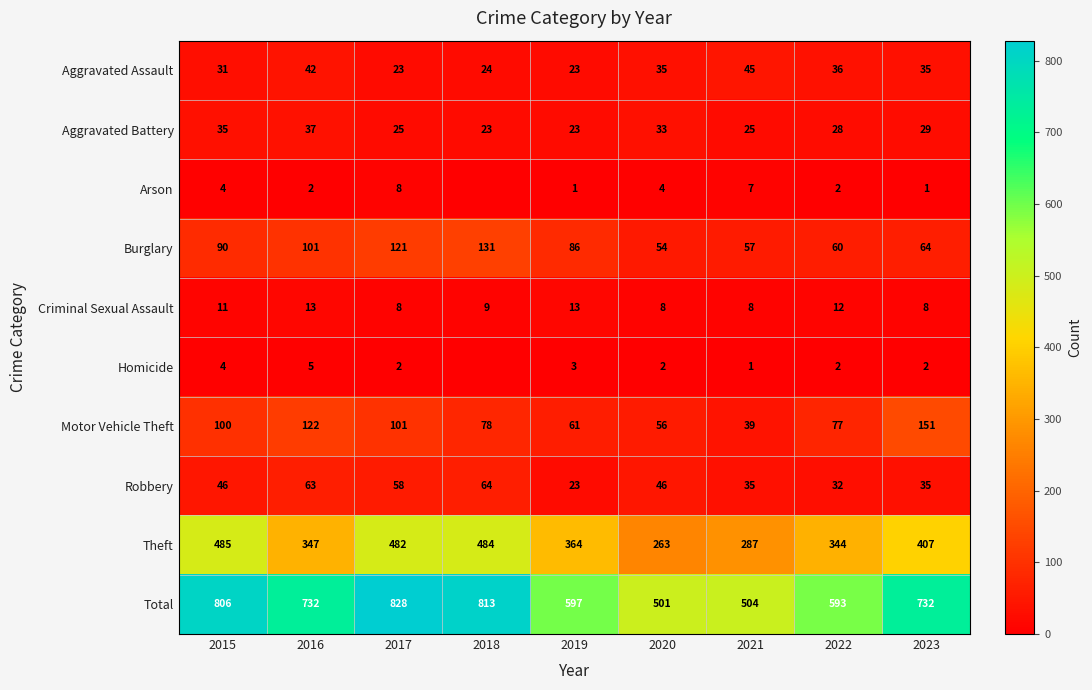

What is the difference between the Motor Vehicle Theft values at 2016 and 2022?

45